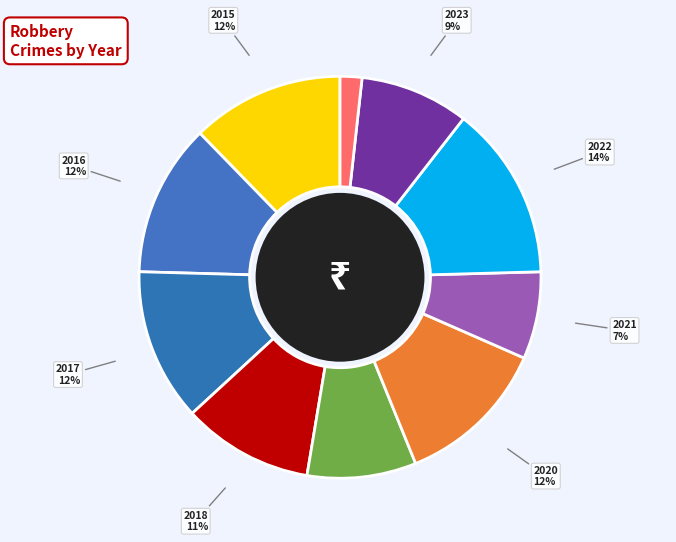

Count the number of slices in the pie.

10